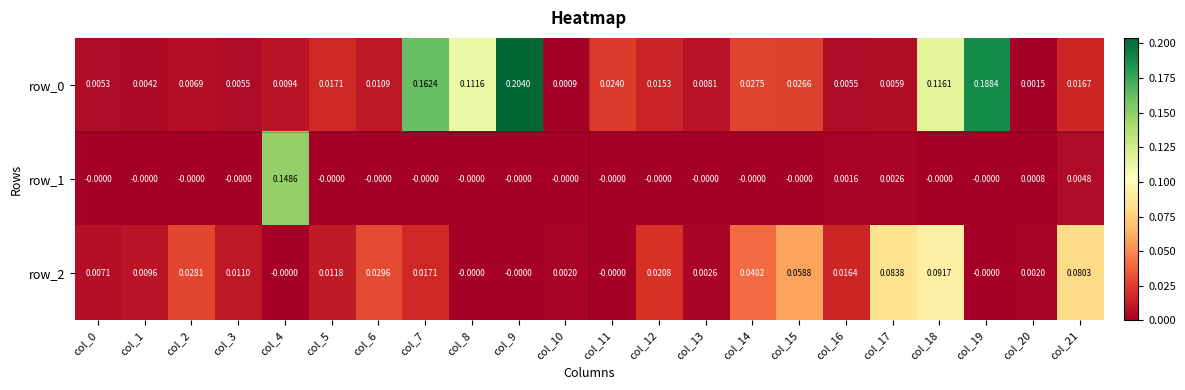

Is the value of row_2 at col_8 greater than the value of row_0 at col_12?

No